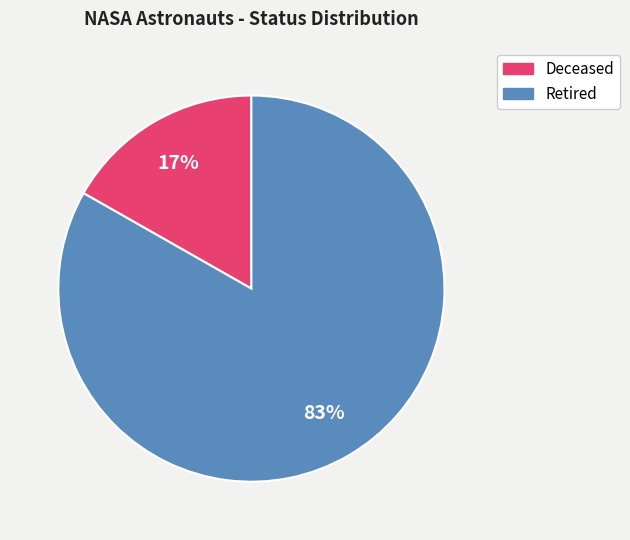

Is there any slice that represents more than half of the pie?

Yes